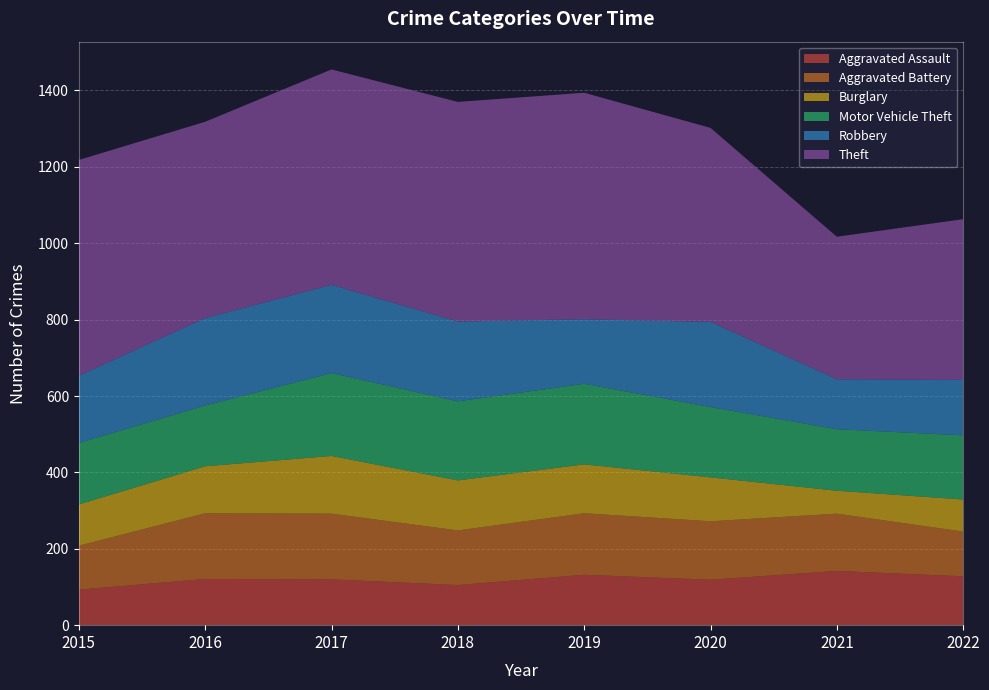

Reading left to right, list all the values displayed in this chart.

Aggravated Assault: 2015=93	2016=121	2017=120	2018=105	2019=132	2020=119	2021=142	2022=128
Aggravated Battery: 2015=115	2016=172	2017=172	2018=143	2019=161	2020=153	2021=150	2022=117
Burglary: 2015=108	2016=123	2017=151	2018=131	2019=128	2020=115	2021=60	2022=84
Motor Vehicle Theft: 2015=161	2016=159	2017=217	2018=207	2019=211	2020=184	2021=161	2022=168
Robbery: 2015=176	2016=229	2017=231	2018=209	2019=169	2020=223	2021=131	2022=145
Theft: 2015=565	2016=514	2017=564	2018=575	2019=593	2020=508	2021=373	2022=421